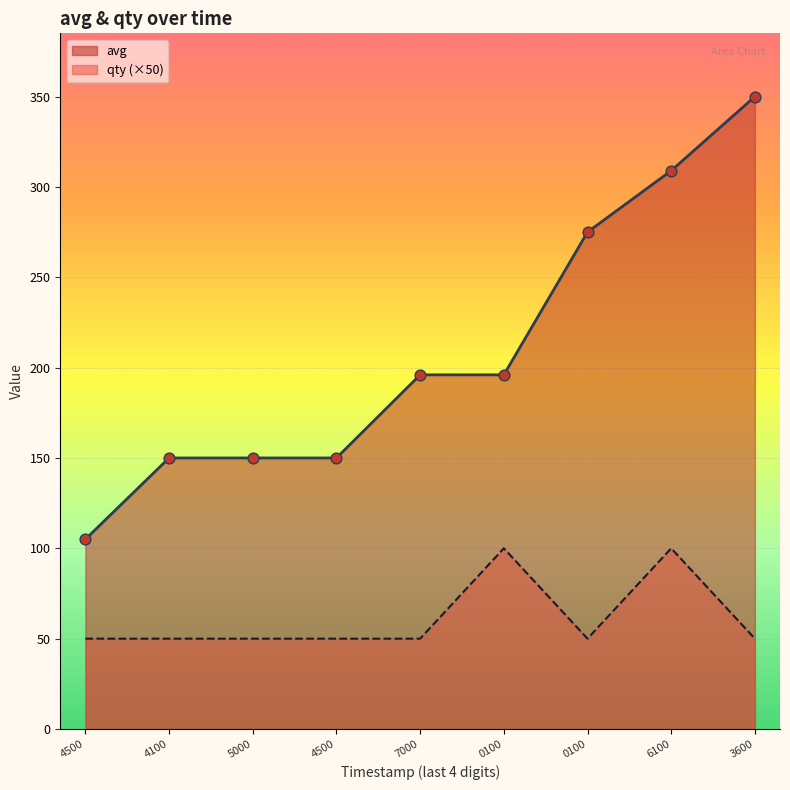

What is the total value across all series at 4500?

155